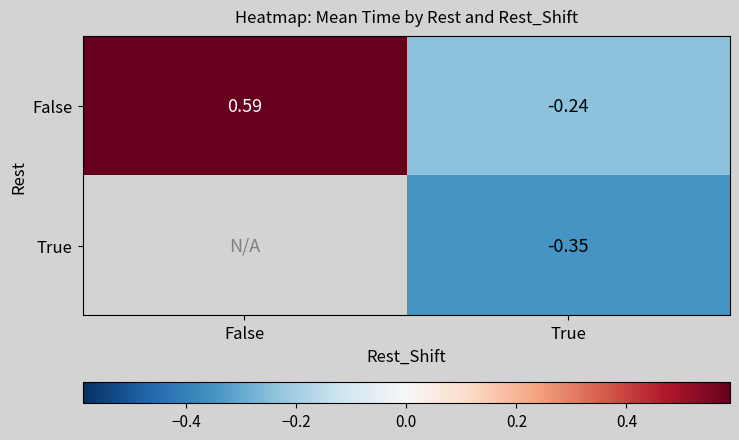

How many values in the False series exceed 0?

1